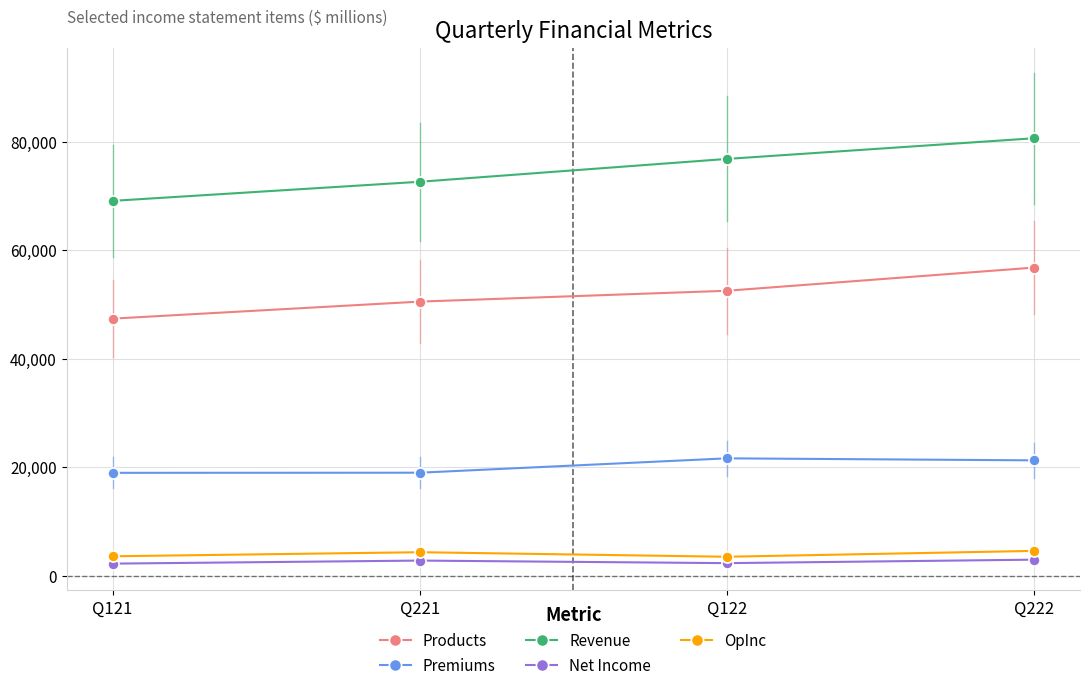

Is it true that Net Income equals 2951 at Q222?

True